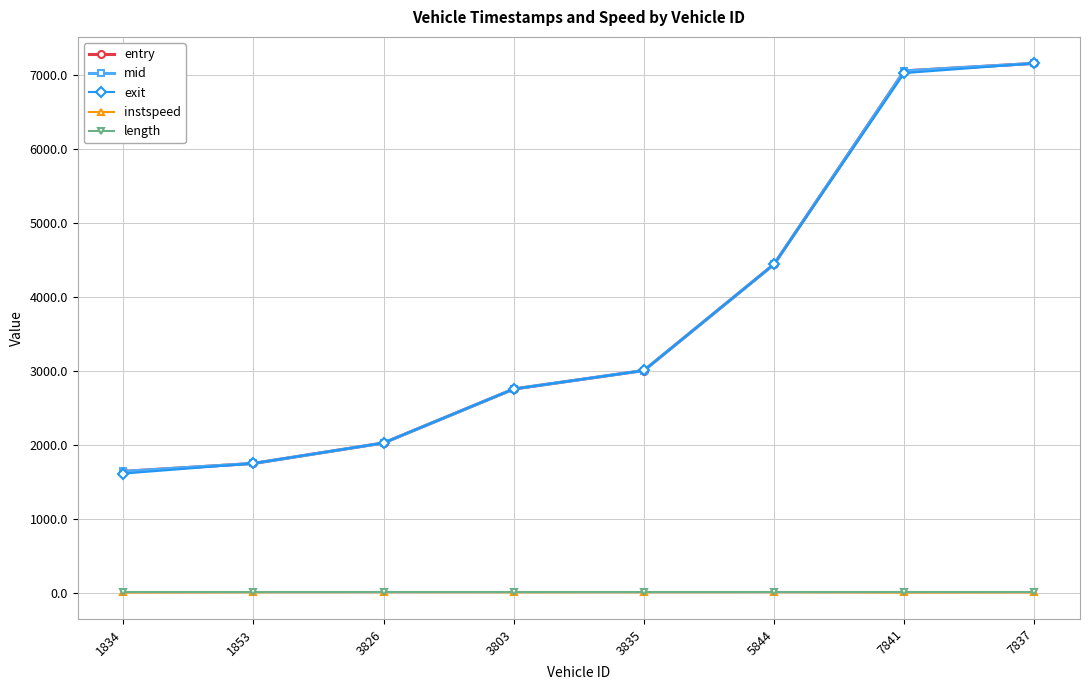

Between 1834 and 5844, which series saw the biggest shift?

exit